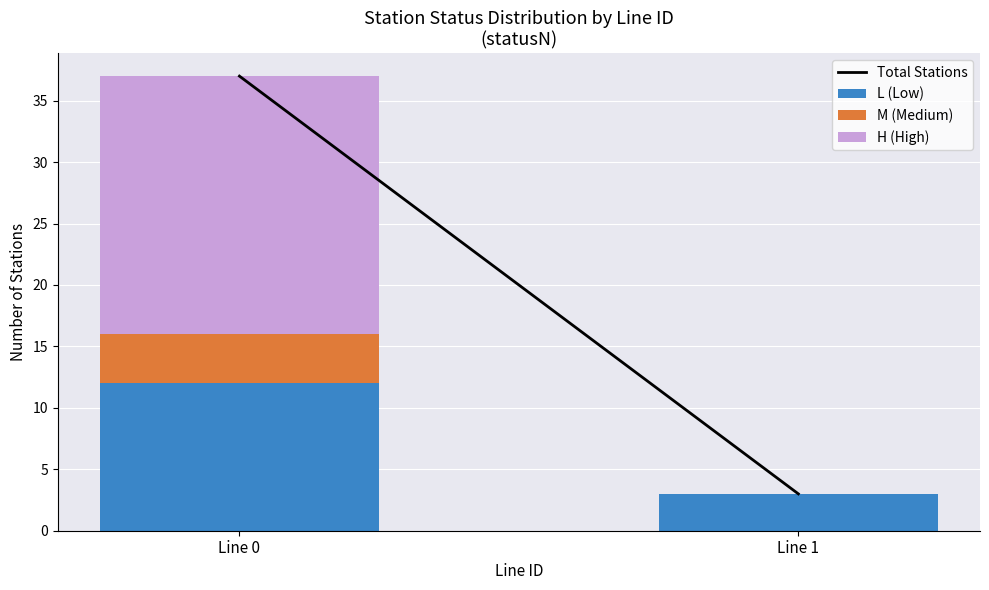

At which category is the sum across all series the highest?

Line 0